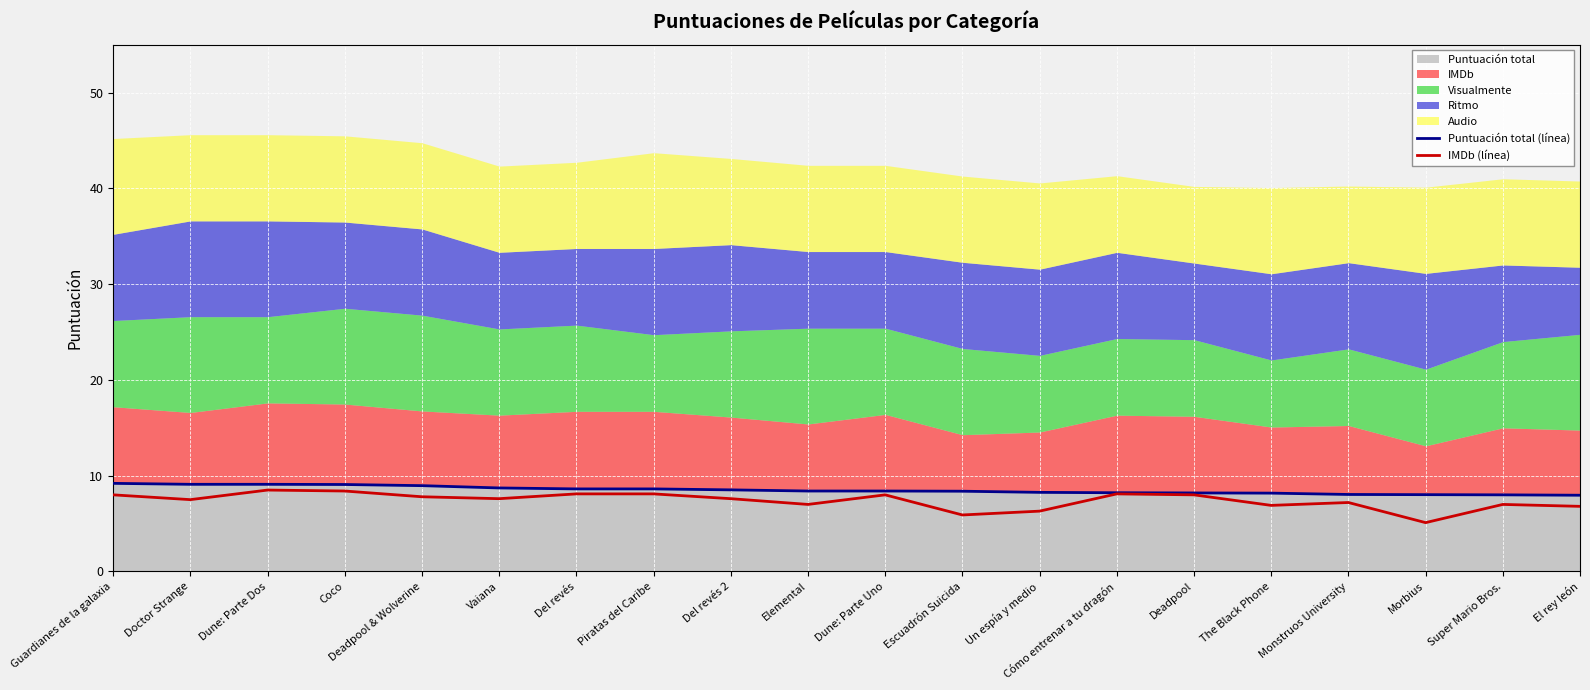

What is the minimum value for IMDb (línea)?

5.1